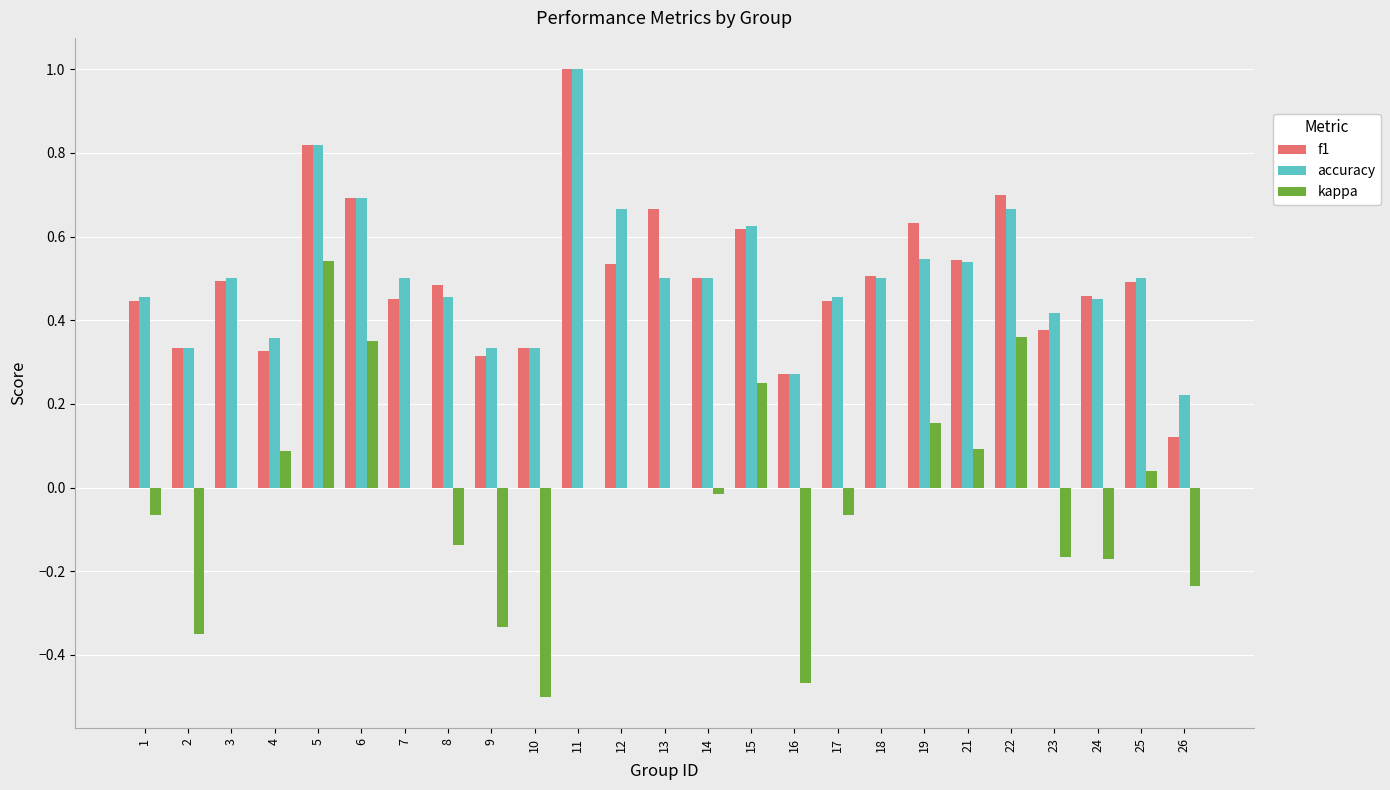

Is the value of accuracy at 8 greater than the value of kappa at 24?

Yes